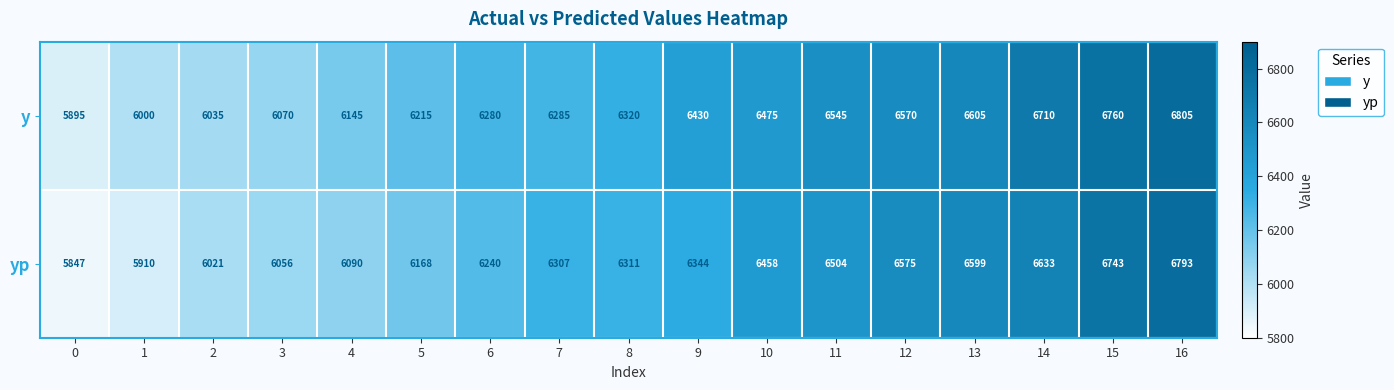

What is the smallest value displayed?

5847